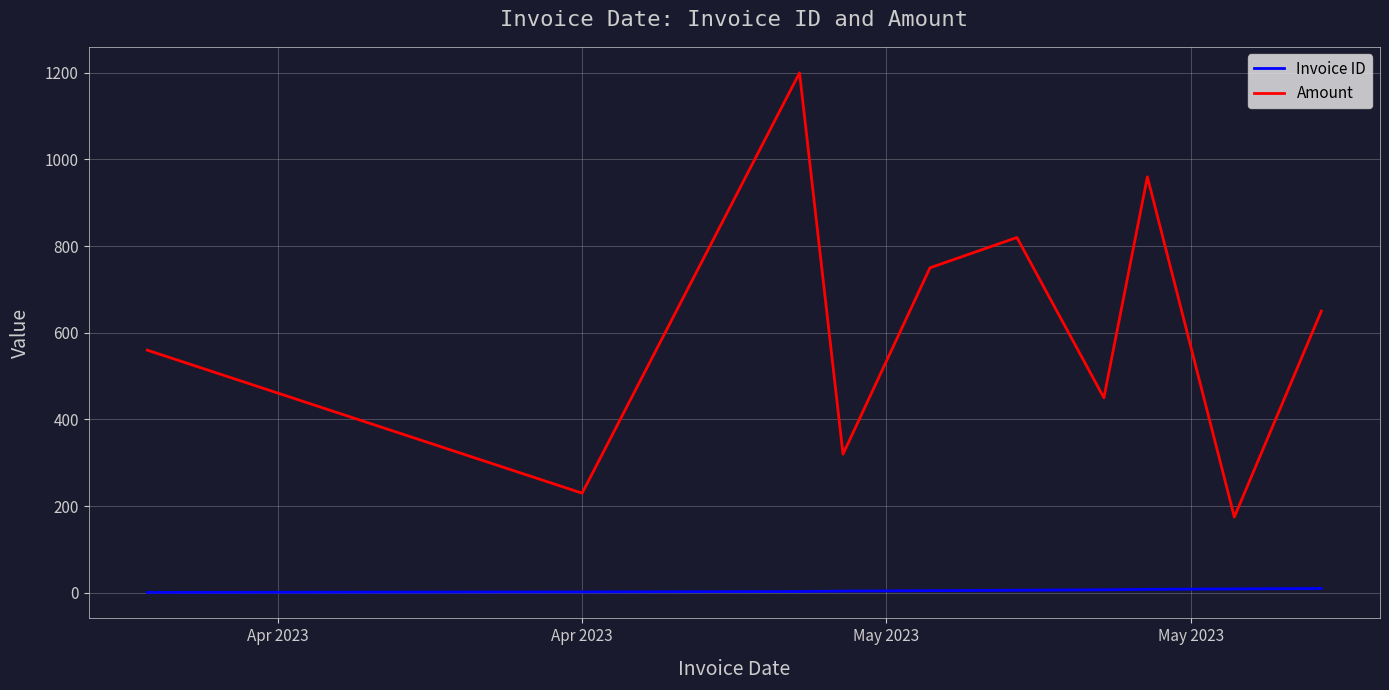

Which series has the largest total across all categories?

Amount